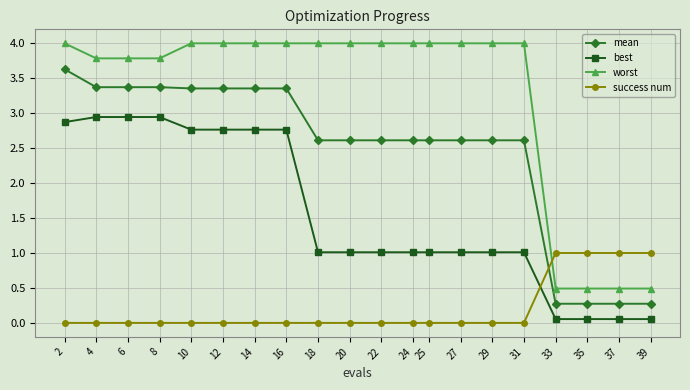

Is the value of mean at 8 greater than the value of best at 27?

Yes